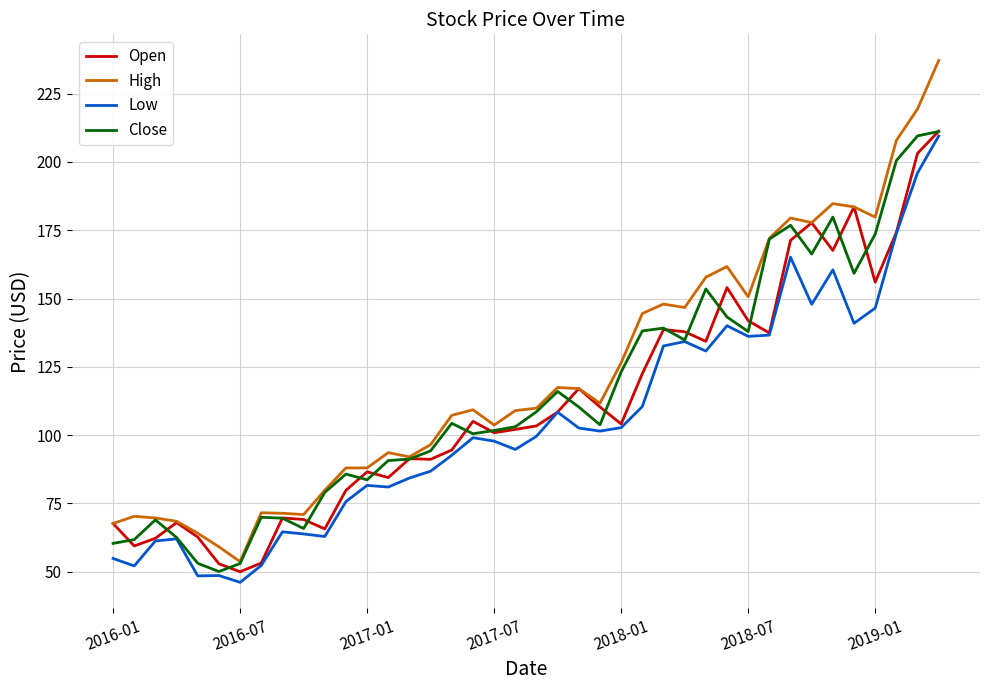

True or false: Close and Open intersect in this chart.

True